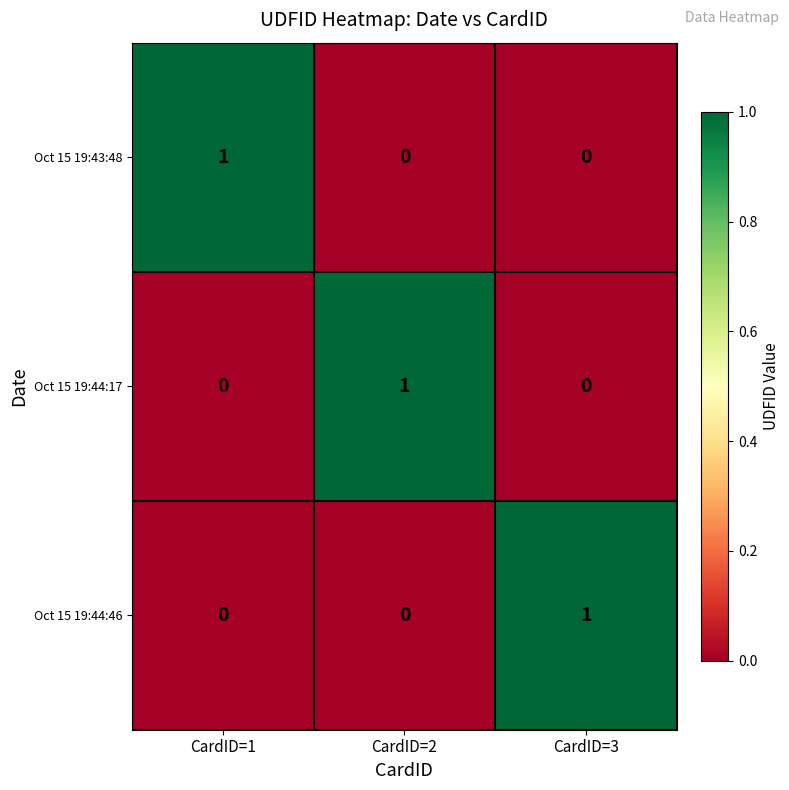

At how many categories does at least one series exceed 0?

3